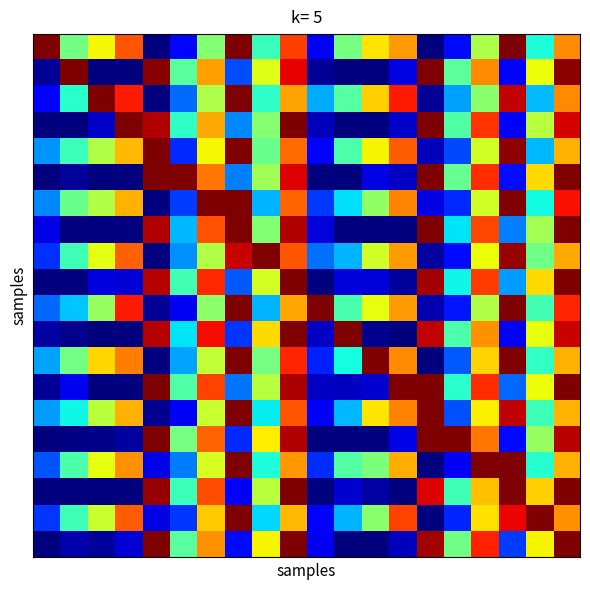

Count the number of data series in this chart.

20